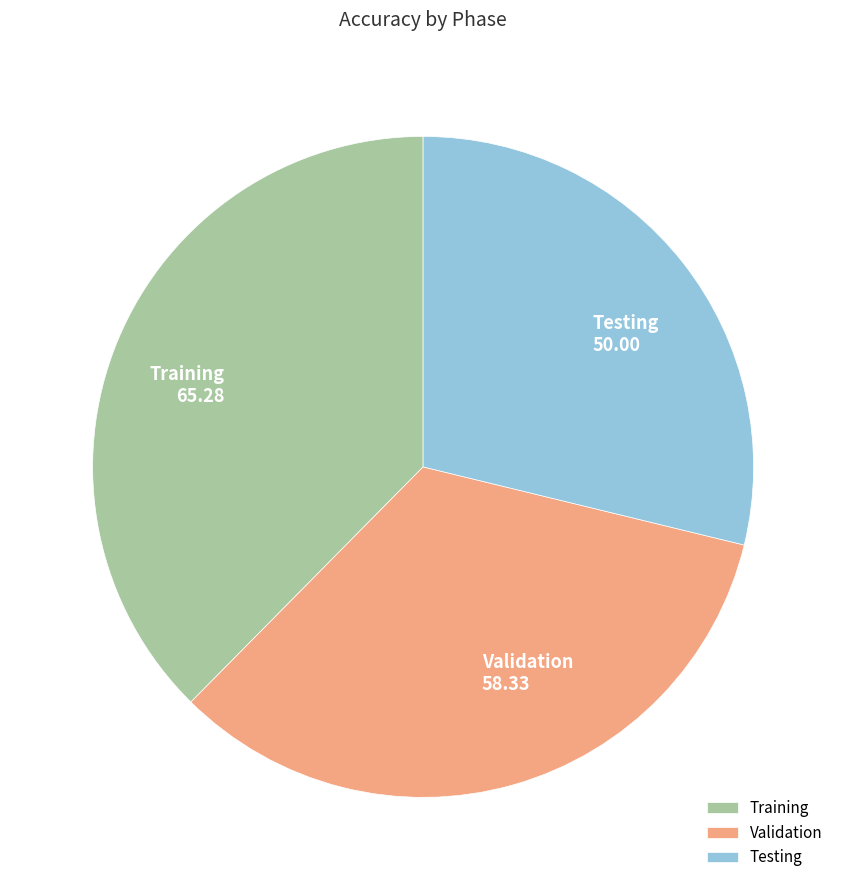

Do Testing and Validation together represent more than half of the pie?

Yes